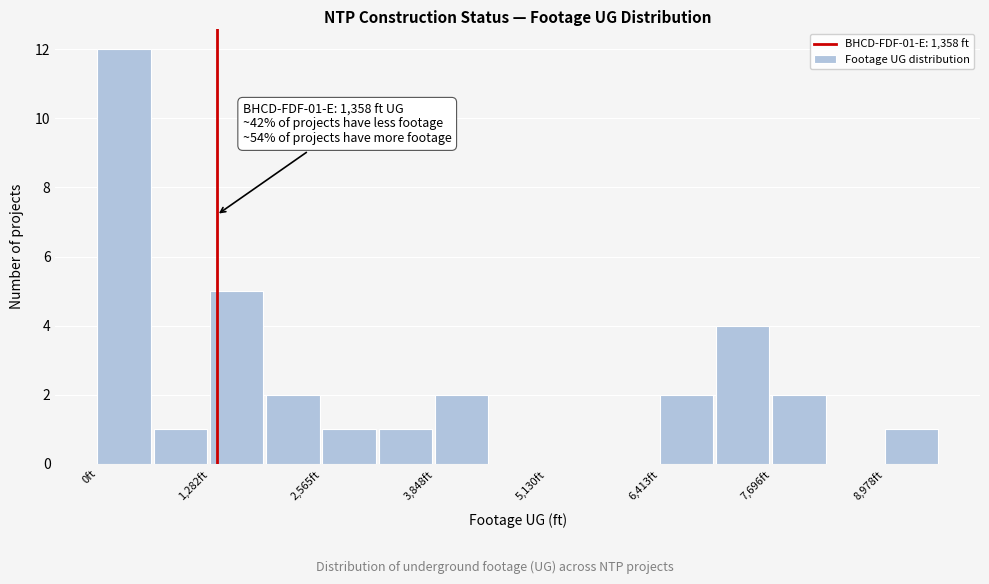

Around what value on the x-axis is the tallest bar? Give the approximate position of its centre, as read against the axis.

400